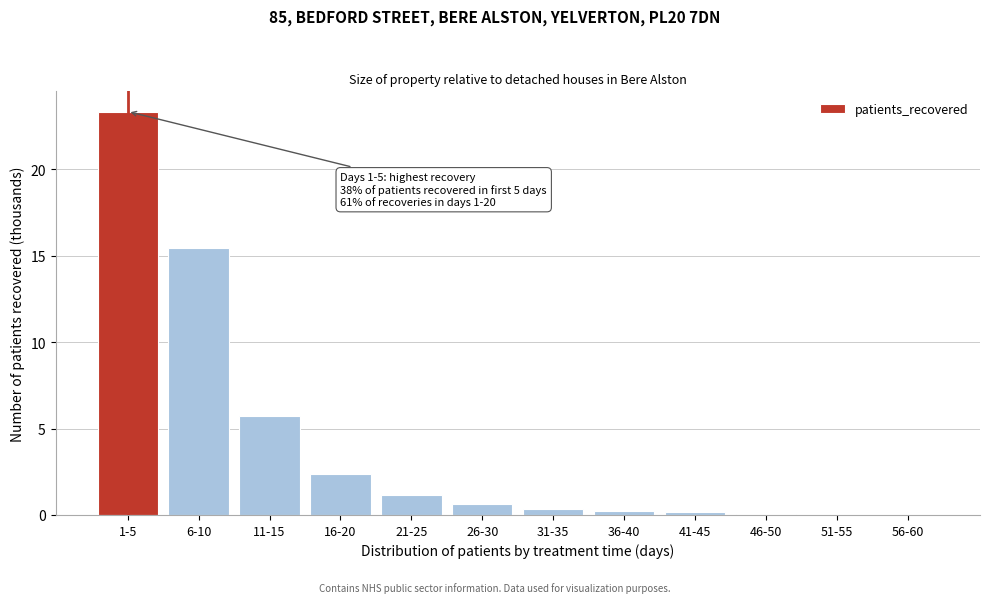

Where is the data nearest to the value 11?

6-10